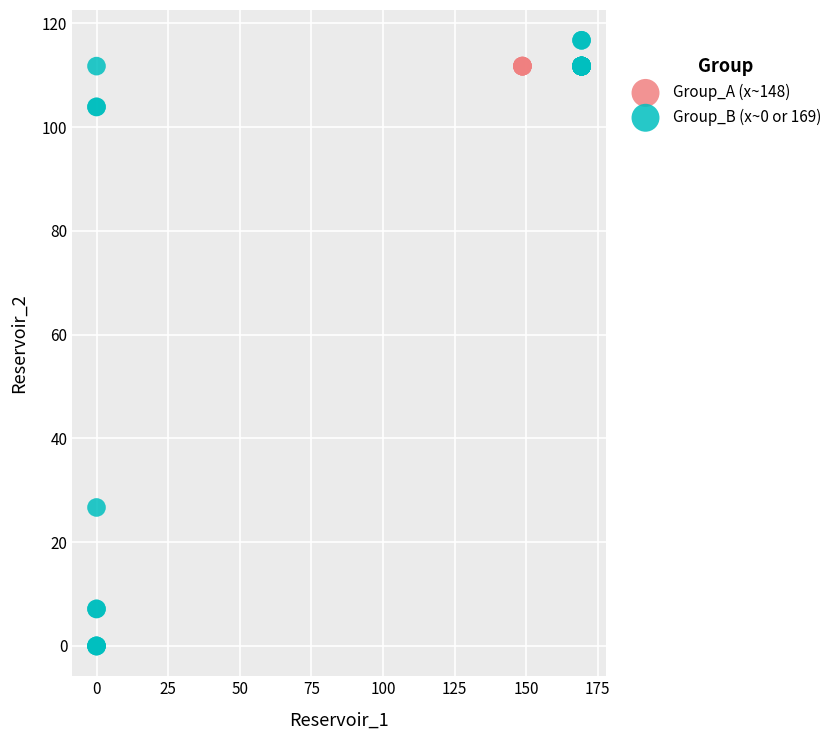

Which series reaches the minimum Y coordinate?

Group_B (x~0 or 169)